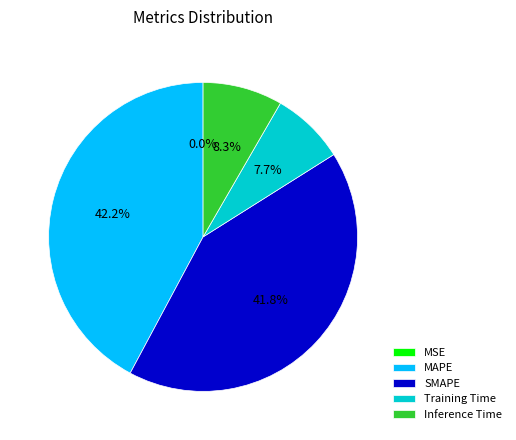

Is it true that SMAPE is 32% of the pie?

False